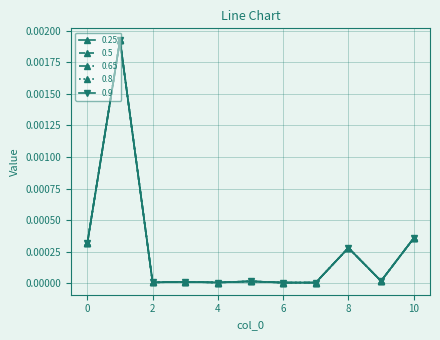

In 0.9, how many points are higher than both neighbors (excluding endpoints)?

4